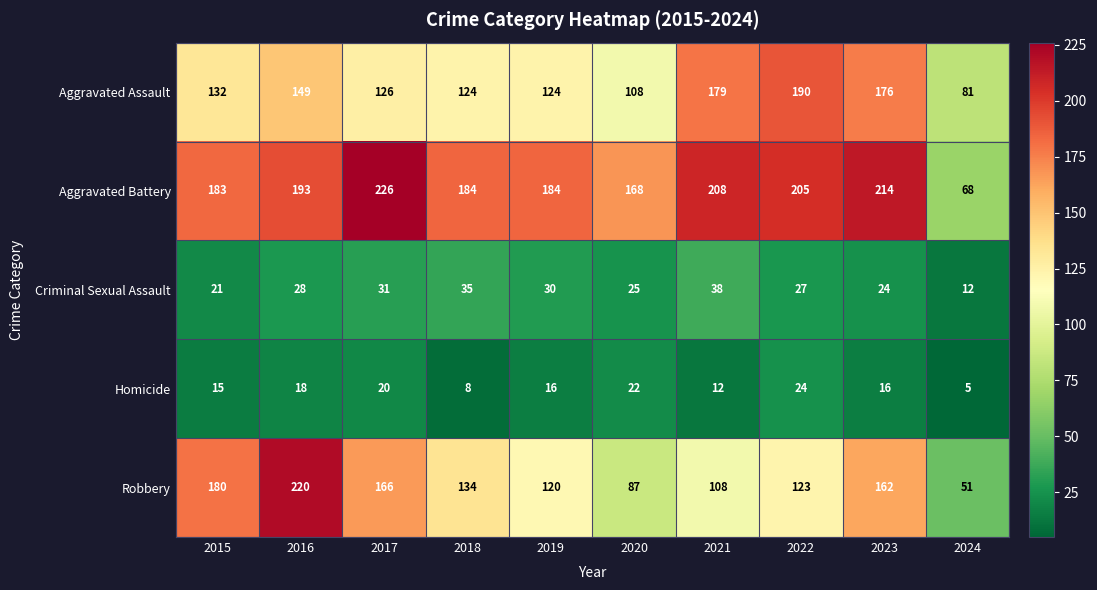

Where is Robbery nearest to the value 135?

2018